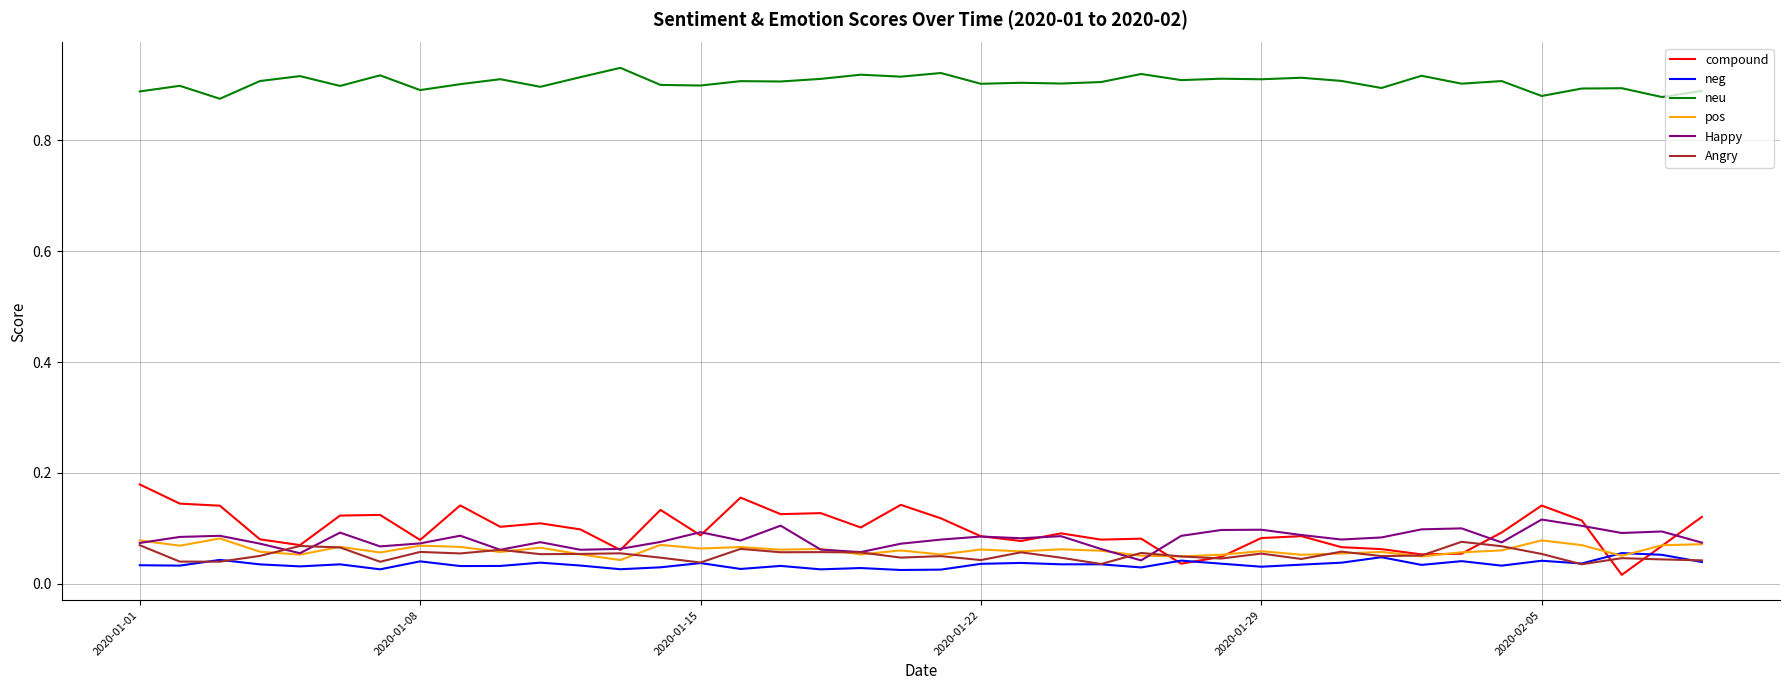

Does the chart have visible grid lines?

Yes